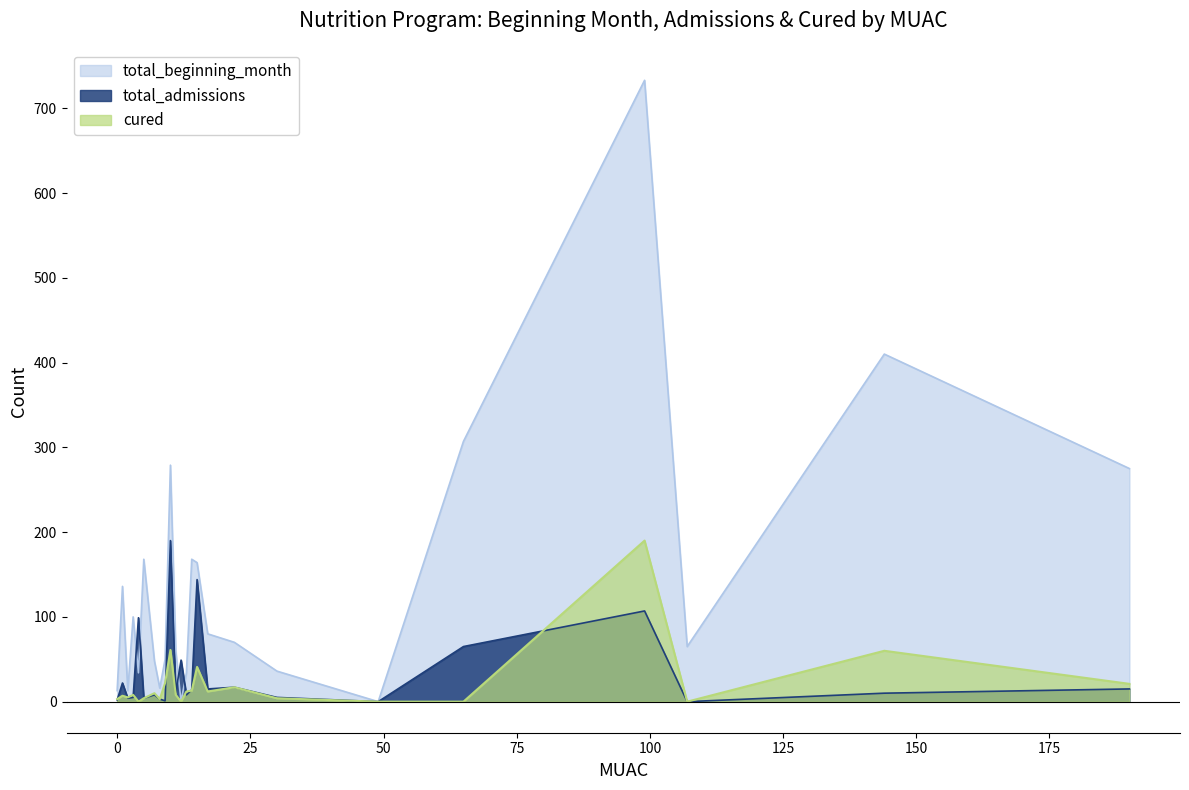

At which category does total_beginning_month reach its first local valley?

2